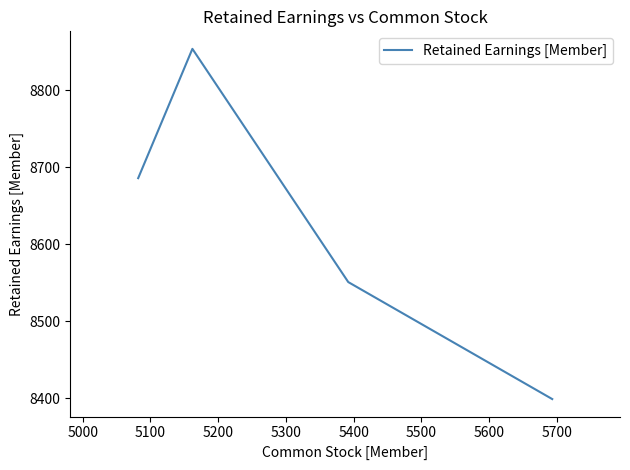

What is the minimum value shown in the chart?

8399